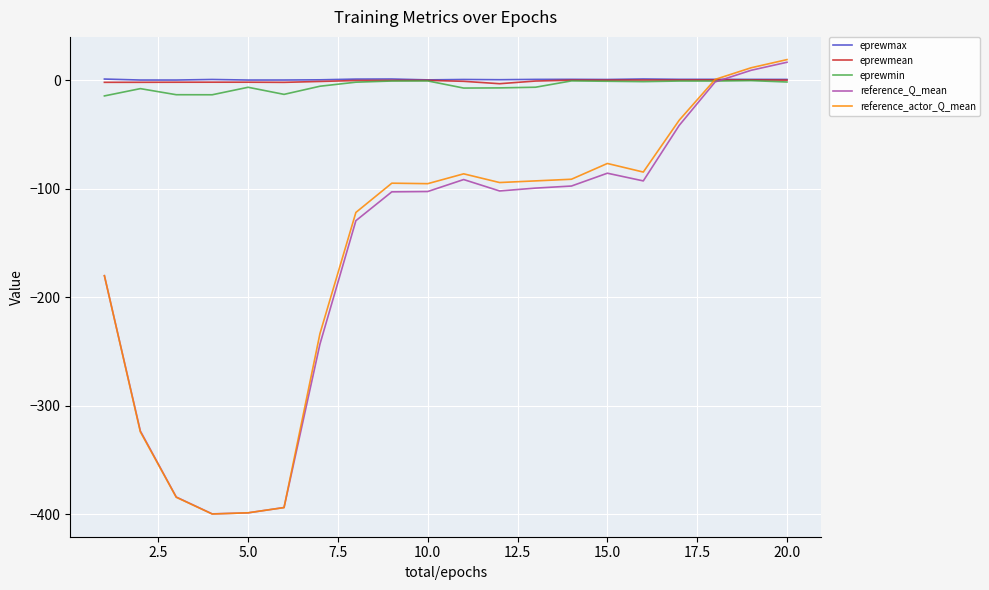

Is this an area chart (filled region under the line)?

No